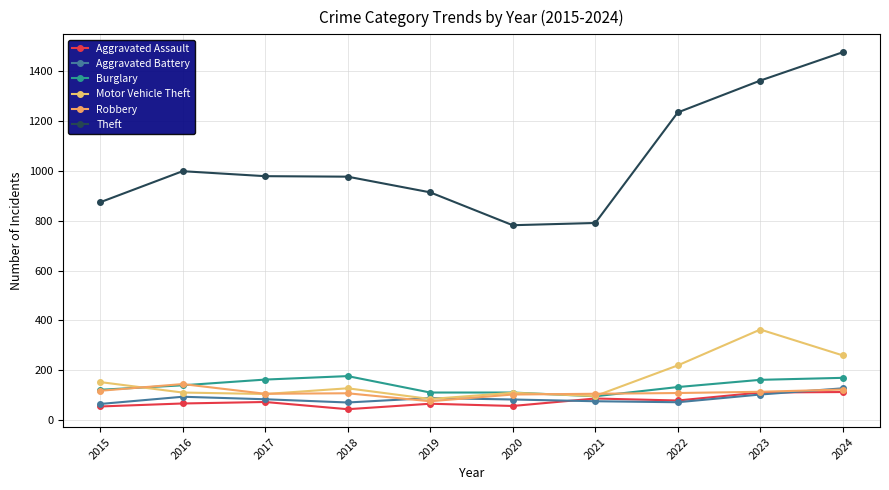

Where is the first local maximum for Theft?

2016